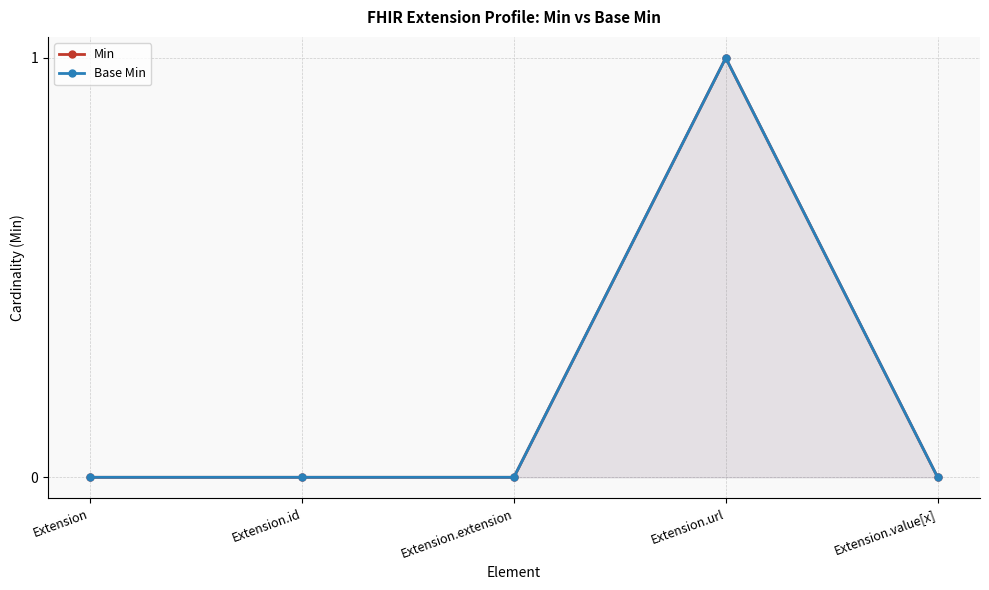

Which has a higher value, Extension.value[x] or Extension.id?

Extension.value[x]